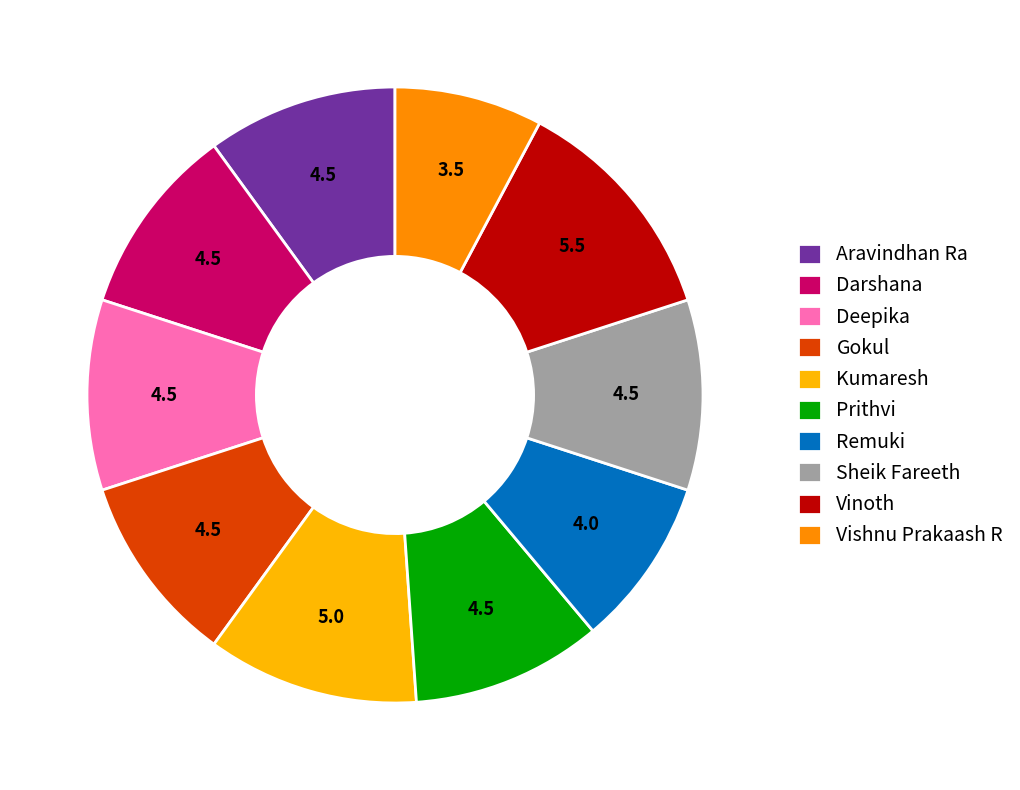

Between Kumaresh and Vishnu Prakaash R, which is larger?

Kumaresh